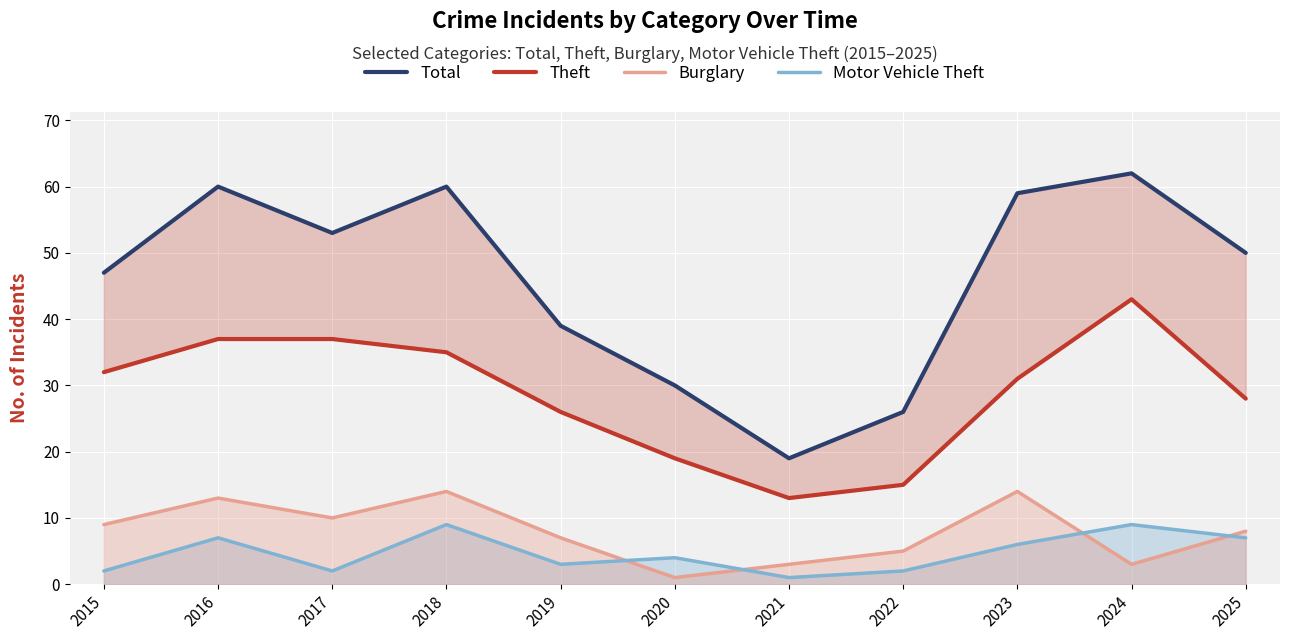

What are all the series names shown in the legend?

Total, Theft, Burglary, Motor Vehicle Theft